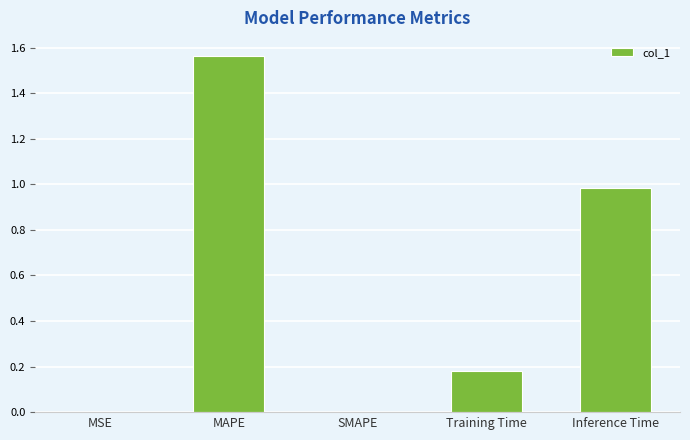

Is it true that the value at Inference Time is 1.0?

True